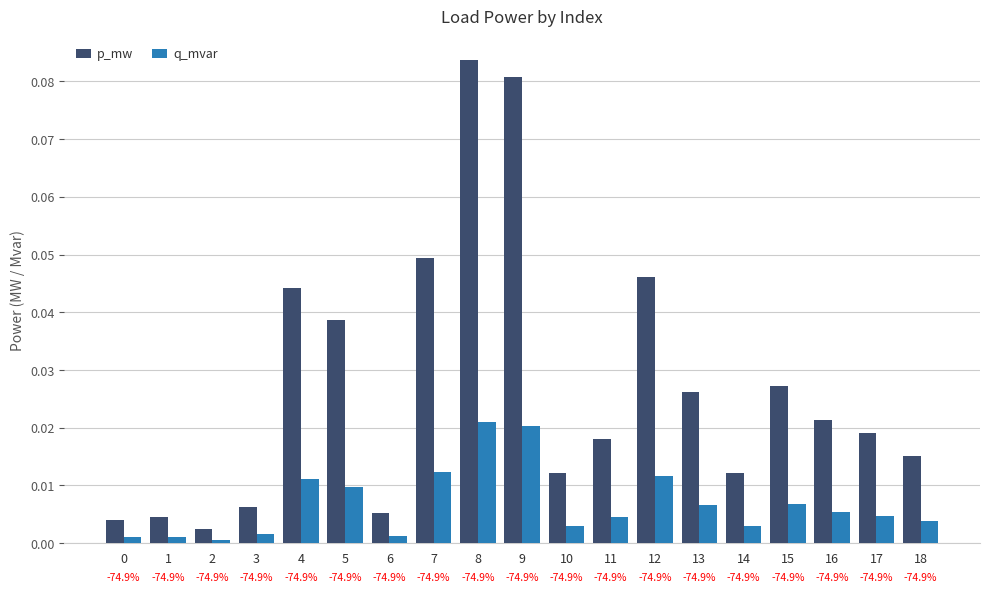

Reading right to left, transcribe all the data shown in this chart.

p_mw: 0.0	0.0	0.0	0.0	0.0	0.0	0.0	0.0	0.0	0.1	0.1	0.0	0.0	0.0	0.0	0.0	0.0	0.0	0.0
q_mvar: 0.0	0.0	0.0	0.0	0.0	0.0	0.0	0.0	0.0	0.0	0.0	0.0	0.0	0.0	0.0	0.0	0.0	0.0	0.0